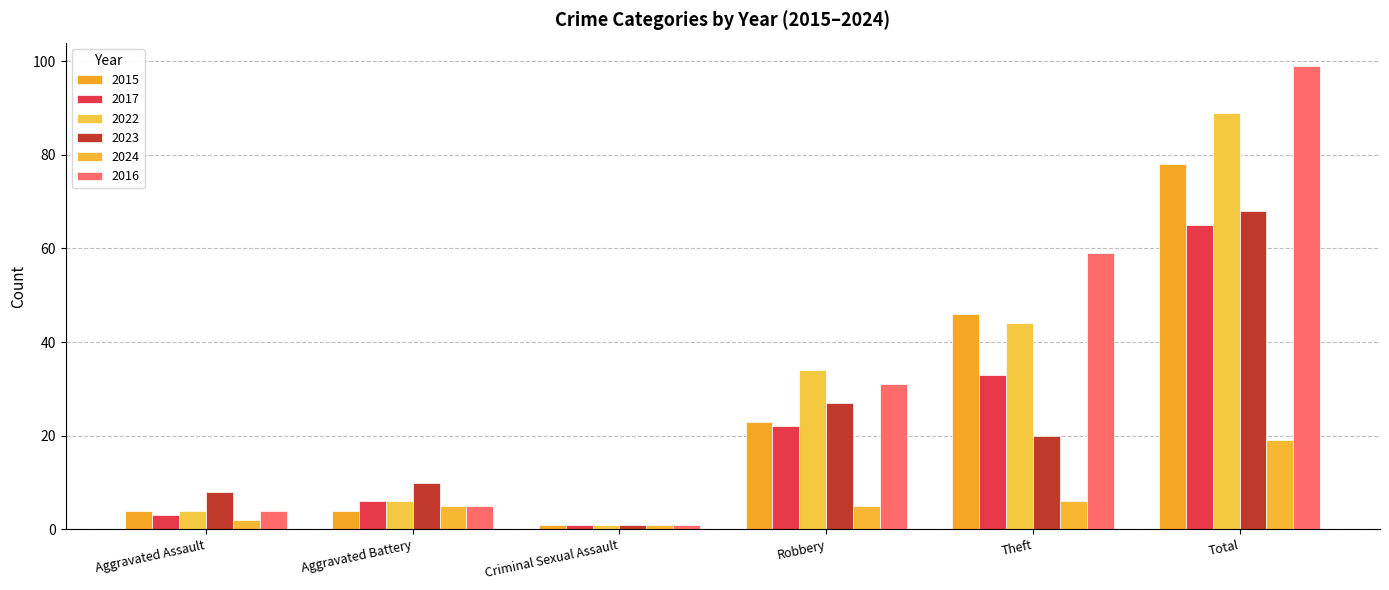

What is the label of the 5th bar from the left?

Theft